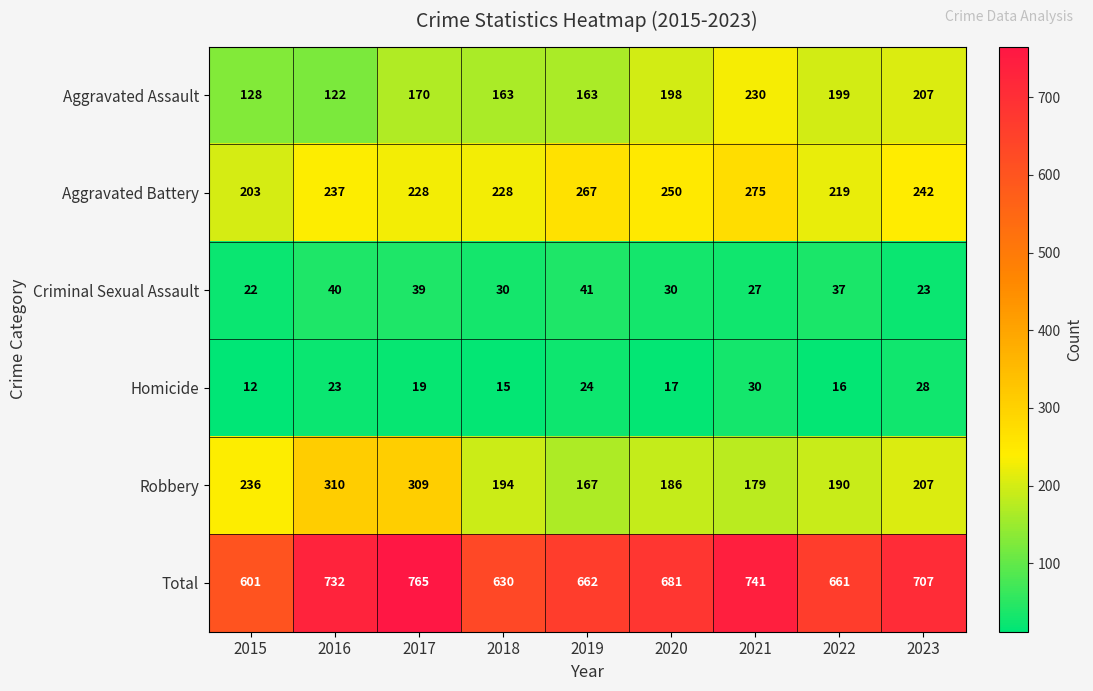

The Total series shows 662 at 2019. True or false?

True